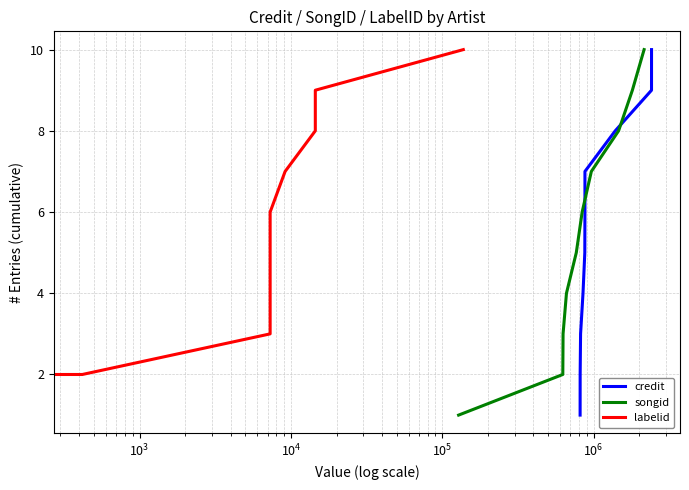

True or false: labelid and credit cross at least once.

False